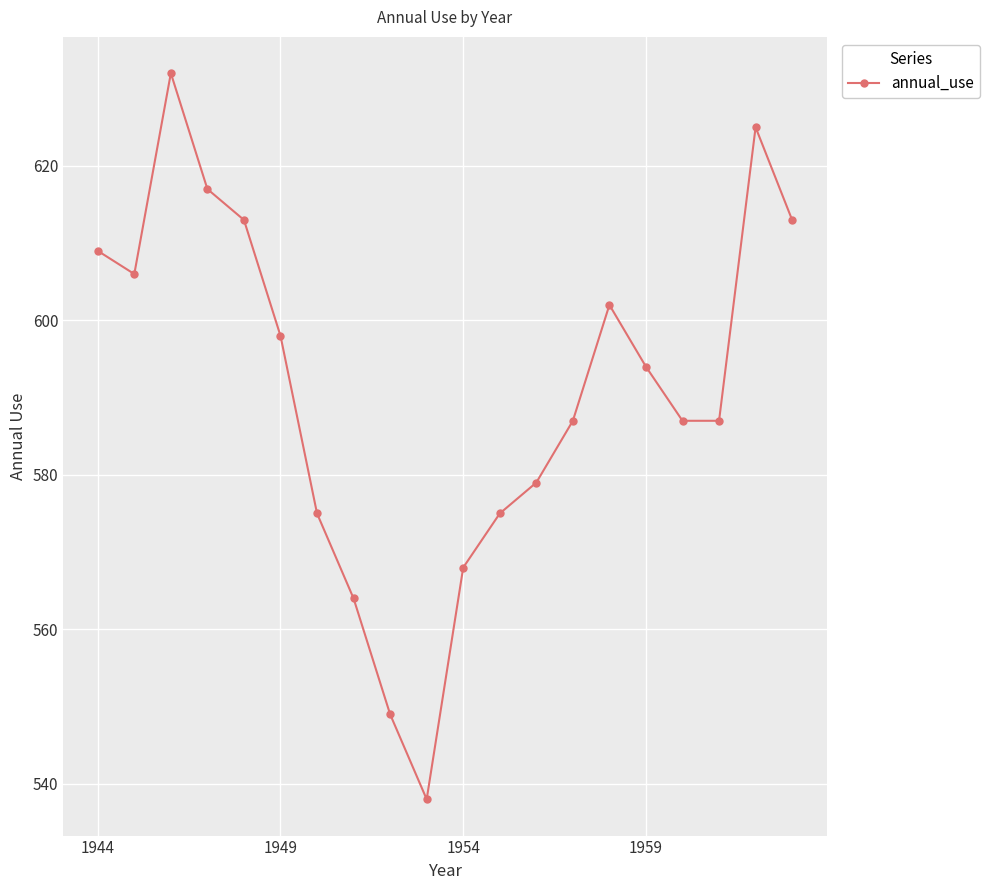

What is the minimum value shown in the chart?

538